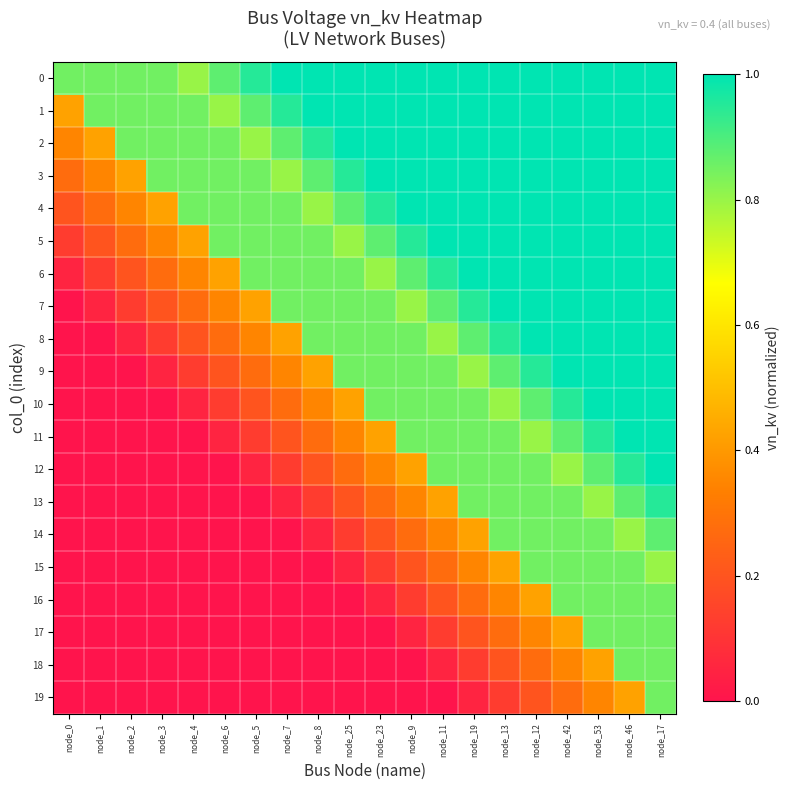

Reading right to left, extract all data points from this chart.

0: node_17=1.0	node_46=1.0	node_53=1.0	node_42=1.0	node_12=1.0	node_13=1.0	node_19=1.0	node_11=1.0	node_9=1.0	node_23=1.0	node_25=1.0	node_8=1.0	node_7=1.0	node_5=0.9	node_6=0.9	node_4=0.8	node_3=0.8	node_2=0.8	node_1=0.8	node_0=0.8
1: node_17=1.0	node_46=1.0	node_53=1.0	node_42=1.0	node_12=1.0	node_13=1.0	node_19=1.0	node_11=1.0	node_9=1.0	node_23=1.0	node_25=1.0	node_8=1.0	node_7=0.9	node_5=0.9	node_6=0.8	node_4=0.8	node_3=0.8	node_2=0.8	node_1=0.8	node_0=0.4
2: node_17=1.0	node_46=1.0	node_53=1.0	node_42=1.0	node_12=1.0	node_13=1.0	node_19=1.0	node_11=1.0	node_9=1.0	node_23=1.0	node_25=1.0	node_8=0.9	node_7=0.9	node_5=0.8	node_6=0.8	node_4=0.8	node_3=0.8	node_2=0.8	node_1=0.4	node_0=0.3
3: node_17=1.0	node_46=1.0	node_53=1.0	node_42=1.0	node_12=1.0	node_13=1.0	node_19=1.0	node_11=1.0	node_9=1.0	node_23=1.0	node_25=0.9	node_8=0.9	node_7=0.8	node_5=0.8	node_6=0.8	node_4=0.8	node_3=0.8	node_2=0.4	node_1=0.3	node_0=0.3
4: node_17=1.0	node_46=1.0	node_53=1.0	node_42=1.0	node_12=1.0	node_13=1.0	node_19=1.0	node_11=1.0	node_9=1.0	node_23=0.9	node_25=0.9	node_8=0.8	node_7=0.8	node_5=0.8	node_6=0.8	node_4=0.8	node_3=0.4	node_2=0.3	node_1=0.3	node_0=0.2
5: node_17=1.0	node_46=1.0	node_53=1.0	node_42=1.0	node_12=1.0	node_13=1.0	node_19=1.0	node_11=1.0	node_9=0.9	node_23=0.9	node_25=0.8	node_8=0.8	node_7=0.8	node_5=0.8	node_6=0.8	node_4=0.4	node_3=0.3	node_2=0.3	node_1=0.2	node_0=0.1
6: node_17=1.0	node_46=1.0	node_53=1.0	node_42=1.0	node_12=1.0	node_13=1.0	node_19=1.0	node_11=0.9	node_9=0.9	node_23=0.8	node_25=0.8	node_8=0.8	node_7=0.8	node_5=0.8	node_6=0.4	node_4=0.3	node_3=0.3	node_2=0.2	node_1=0.1	node_0=0.1
7: node_17=1.0	node_46=1.0	node_53=1.0	node_42=1.0	node_12=1.0	node_13=1.0	node_19=0.9	node_11=0.9	node_9=0.8	node_23=0.8	node_25=0.8	node_8=0.8	node_7=0.8	node_5=0.4	node_6=0.3	node_4=0.3	node_3=0.2	node_2=0.1	node_1=0.1	node_0=0.0
8: node_17=1.0	node_46=1.0	node_53=1.0	node_42=1.0	node_12=1.0	node_13=0.9	node_19=0.9	node_11=0.8	node_9=0.8	node_23=0.8	node_25=0.8	node_8=0.8	node_7=0.4	node_5=0.3	node_6=0.3	node_4=0.2	node_3=0.1	node_2=0.1	node_1=0.0	node_0=0.0
9: node_17=1.0	node_46=1.0	node_53=1.0	node_42=1.0	node_12=0.9	node_13=0.9	node_19=0.8	node_11=0.8	node_9=0.8	node_23=0.8	node_25=0.8	node_8=0.4	node_7=0.3	node_5=0.3	node_6=0.2	node_4=0.1	node_3=0.1	node_2=0.0	node_1=0.0	node_0=0.0
10: node_17=1.0	node_46=1.0	node_53=1.0	node_42=0.9	node_12=0.9	node_13=0.8	node_19=0.8	node_11=0.8	node_9=0.8	node_23=0.8	node_25=0.4	node_8=0.3	node_7=0.3	node_5=0.2	node_6=0.1	node_4=0.1	node_3=0.0	node_2=0.0	node_1=0.0	node_0=0.0
11: node_17=1.0	node_46=1.0	node_53=0.9	node_42=0.9	node_12=0.8	node_13=0.8	node_19=0.8	node_11=0.8	node_9=0.8	node_23=0.4	node_25=0.3	node_8=0.3	node_7=0.2	node_5=0.1	node_6=0.1	node_4=0.0	node_3=0.0	node_2=0.0	node_1=0.0	node_0=0.0
12: node_17=1.0	node_46=0.9	node_53=0.9	node_42=0.8	node_12=0.8	node_13=0.8	node_19=0.8	node_11=0.8	node_9=0.4	node_23=0.3	node_25=0.3	node_8=0.2	node_7=0.1	node_5=0.1	node_6=0.0	node_4=0.0	node_3=0.0	node_2=0.0	node_1=0.0	node_0=0.0
13: node_17=0.9	node_46=0.9	node_53=0.8	node_42=0.8	node_12=0.8	node_13=0.8	node_19=0.8	node_11=0.4	node_9=0.3	node_23=0.3	node_25=0.2	node_8=0.1	node_7=0.1	node_5=0.0	node_6=0.0	node_4=0.0	node_3=0.0	node_2=0.0	node_1=0.0	node_0=0.0
14: node_17=0.9	node_46=0.8	node_53=0.8	node_42=0.8	node_12=0.8	node_13=0.8	node_19=0.4	node_11=0.3	node_9=0.3	node_23=0.2	node_25=0.1	node_8=0.1	node_7=0.0	node_5=0.0	node_6=0.0	node_4=0.0	node_3=0.0	node_2=0.0	node_1=0.0	node_0=0.0
15: node_17=0.8	node_46=0.8	node_53=0.8	node_42=0.8	node_12=0.8	node_13=0.4	node_19=0.3	node_11=0.3	node_9=0.2	node_23=0.1	node_25=0.1	node_8=0.0	node_7=0.0	node_5=0.0	node_6=0.0	node_4=0.0	node_3=0.0	node_2=0.0	node_1=0.0	node_0=0.0
16: node_17=0.8	node_46=0.8	node_53=0.8	node_42=0.8	node_12=0.4	node_13=0.3	node_19=0.3	node_11=0.2	node_9=0.1	node_23=0.1	node_25=0.0	node_8=0.0	node_7=0.0	node_5=0.0	node_6=0.0	node_4=0.0	node_3=0.0	node_2=0.0	node_1=0.0	node_0=0.0
17: node_17=0.8	node_46=0.8	node_53=0.8	node_42=0.4	node_12=0.3	node_13=0.3	node_19=0.2	node_11=0.1	node_9=0.1	node_23=0.0	node_25=0.0	node_8=0.0	node_7=0.0	node_5=0.0	node_6=0.0	node_4=0.0	node_3=0.0	node_2=0.0	node_1=0.0	node_0=0.0
18: node_17=0.8	node_46=0.8	node_53=0.4	node_42=0.3	node_12=0.3	node_13=0.2	node_19=0.1	node_11=0.1	node_9=0.0	node_23=0.0	node_25=0.0	node_8=0.0	node_7=0.0	node_5=0.0	node_6=0.0	node_4=0.0	node_3=0.0	node_2=0.0	node_1=0.0	node_0=0.0
19: node_17=0.8	node_46=0.4	node_53=0.3	node_42=0.3	node_12=0.2	node_13=0.1	node_19=0.1	node_11=0.0	node_9=0.0	node_23=0.0	node_25=0.0	node_8=0.0	node_7=0.0	node_5=0.0	node_6=0.0	node_4=0.0	node_3=0.0	node_2=0.0	node_1=0.0	node_0=0.0